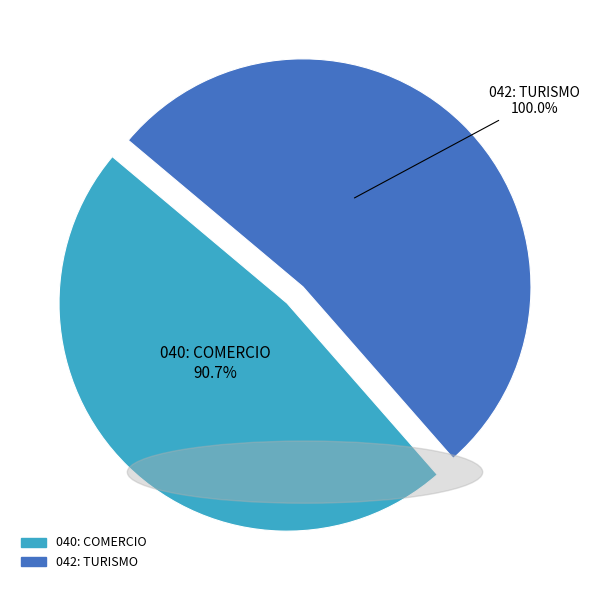

To the nearest percent, what is the average slice percentage?

50%